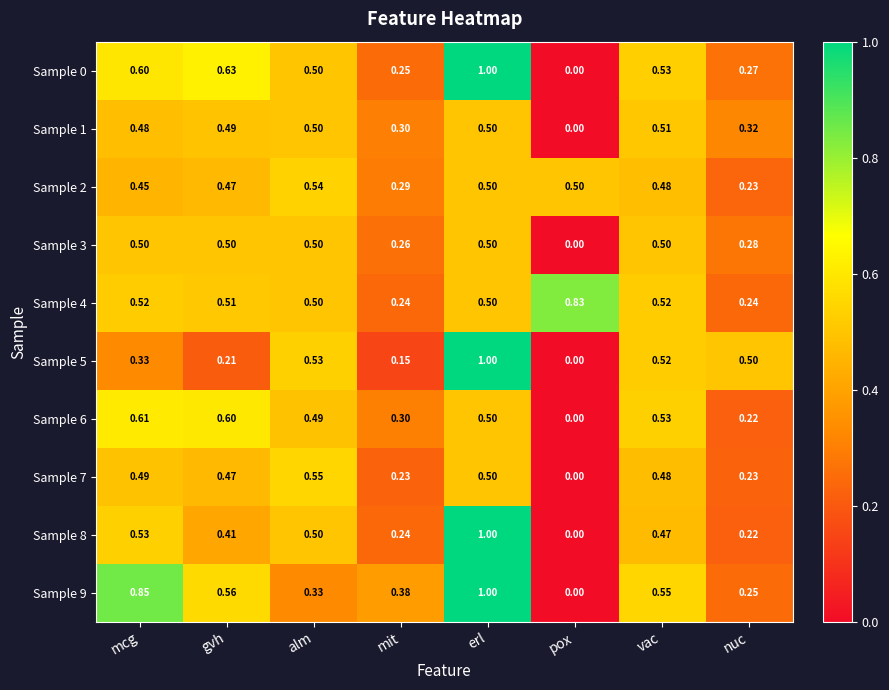

Between mit and pox, which series saw the biggest shift?

Sample 4